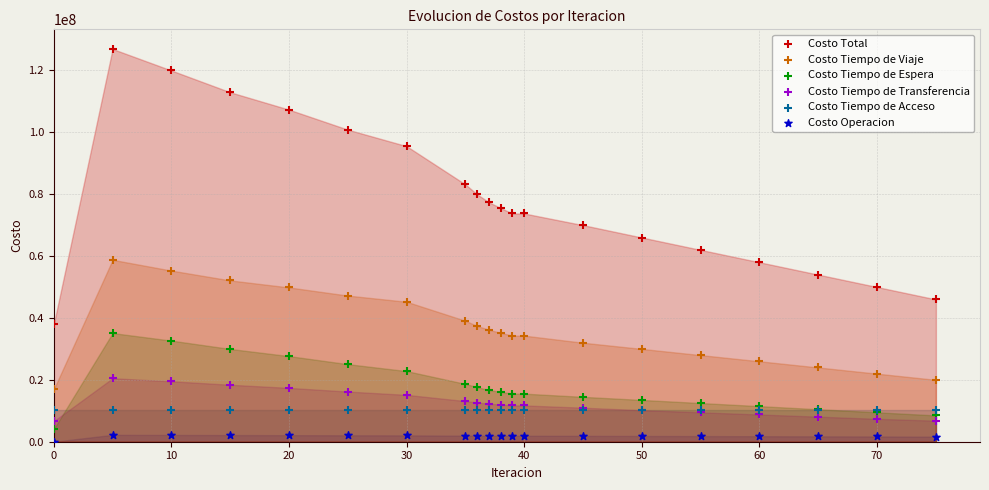

Which series reaches the maximum Y coordinate?

Costo Total